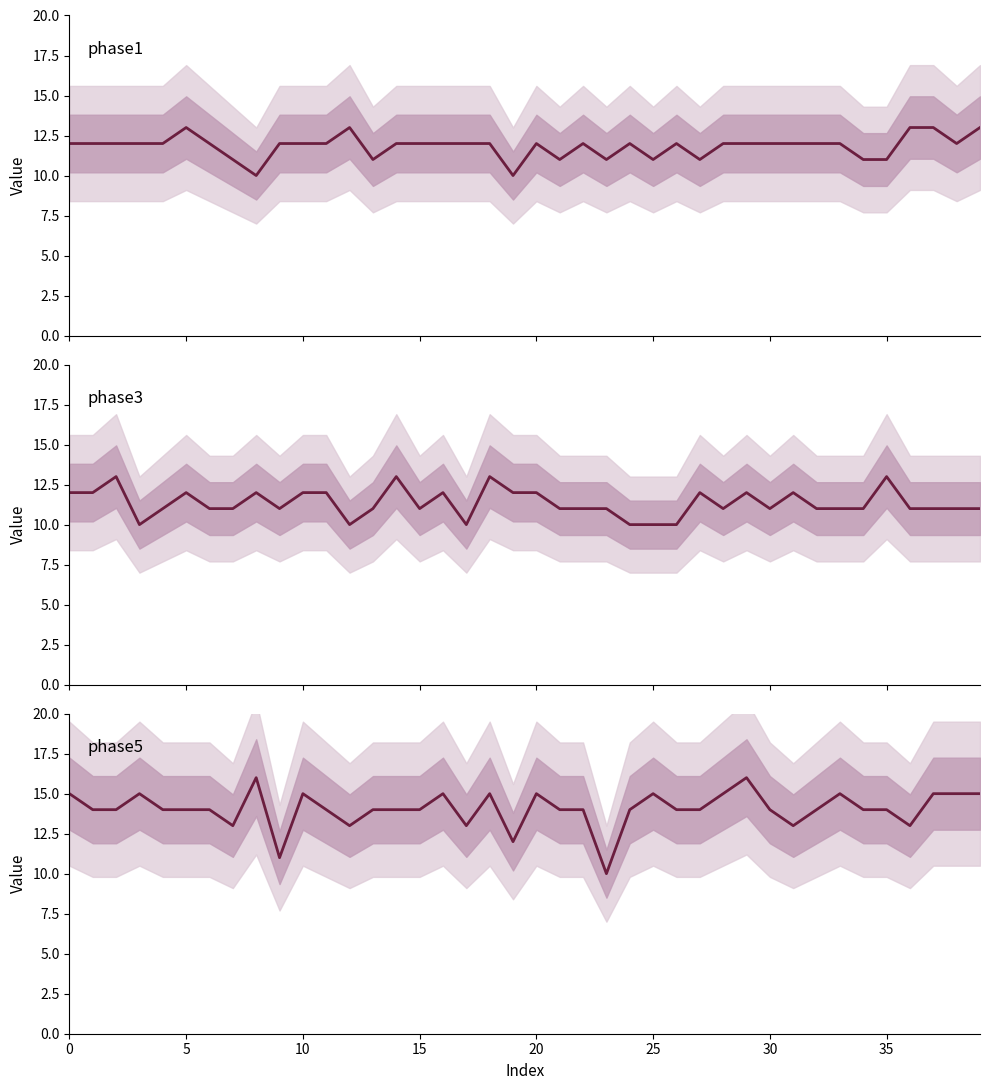

Which series has the widest spread of values?

phase5